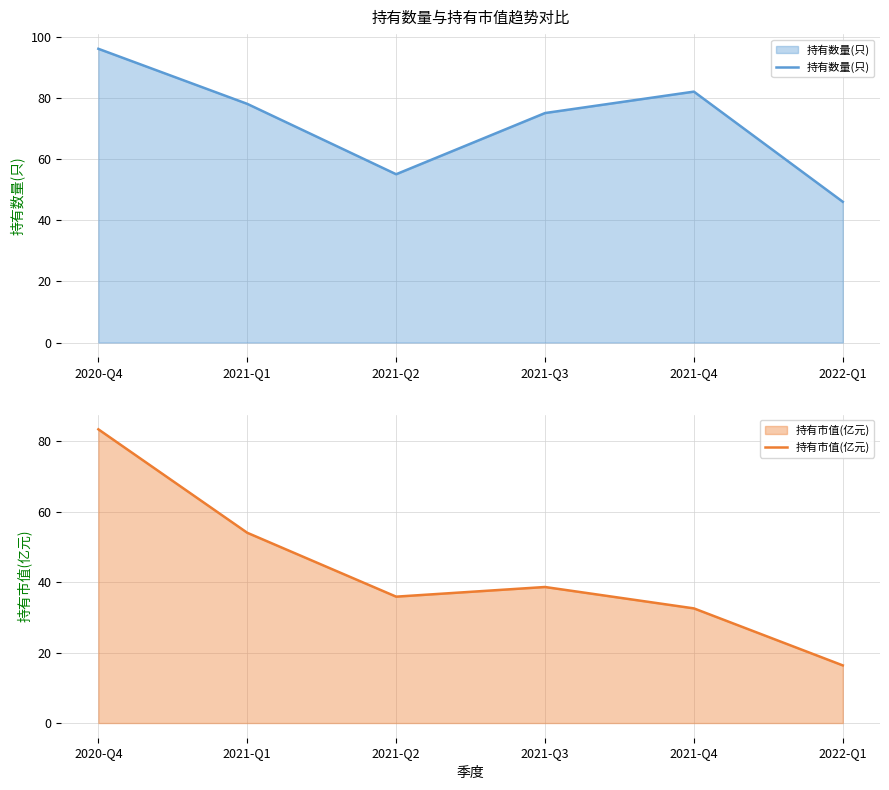

What is the approximate value of 持有数量(只) at 2021-Q3?

75